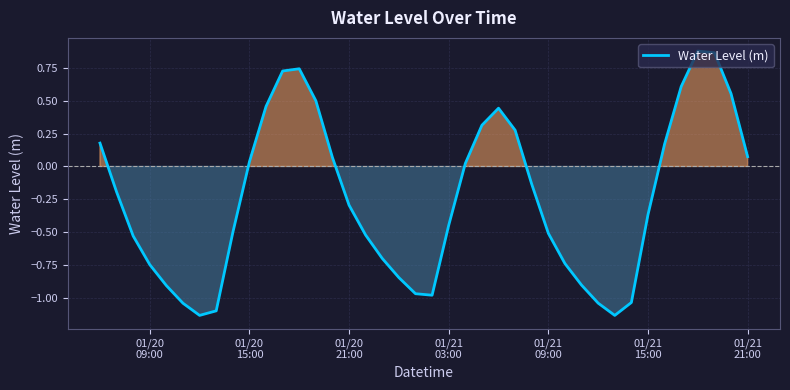

What is the difference between the maximum and minimum values?

2.0